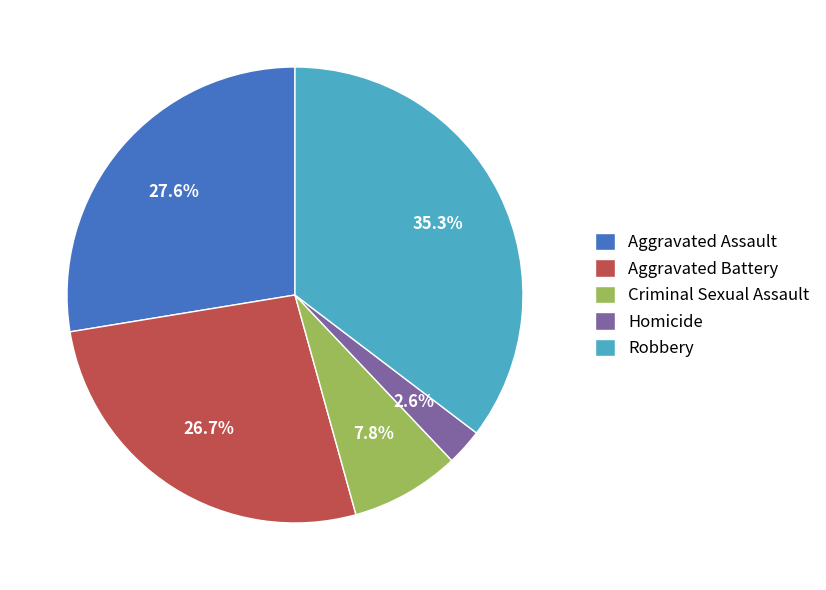

To the nearest percent, what is the difference between the largest and smallest slice percentages?

33%